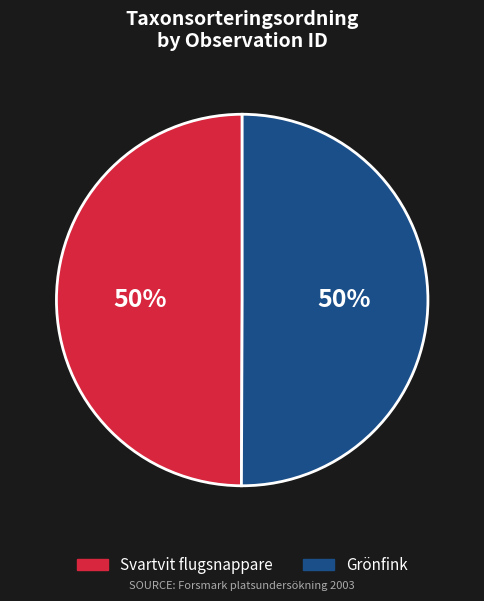

To the nearest percent, what portion does Grönfink represent?

50%